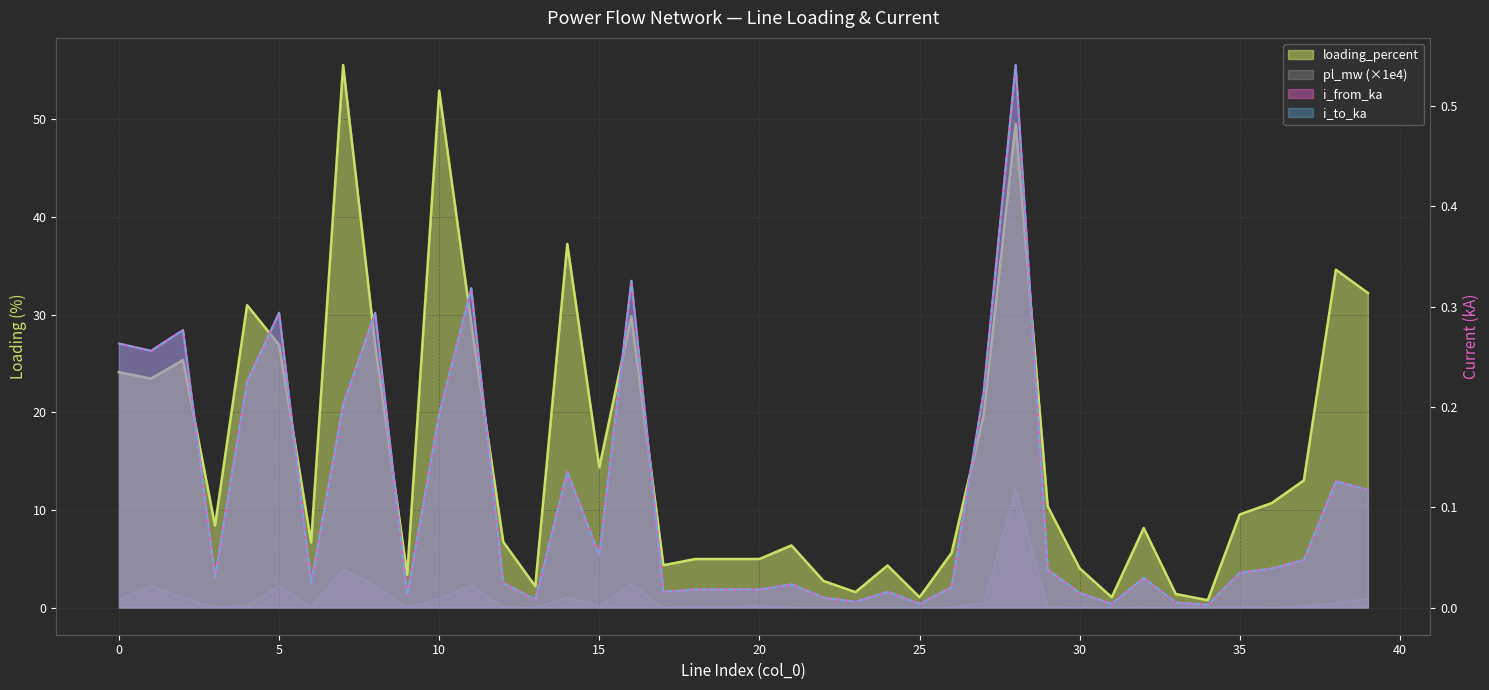

At which category does i_to_ka reach its first local peak?

2